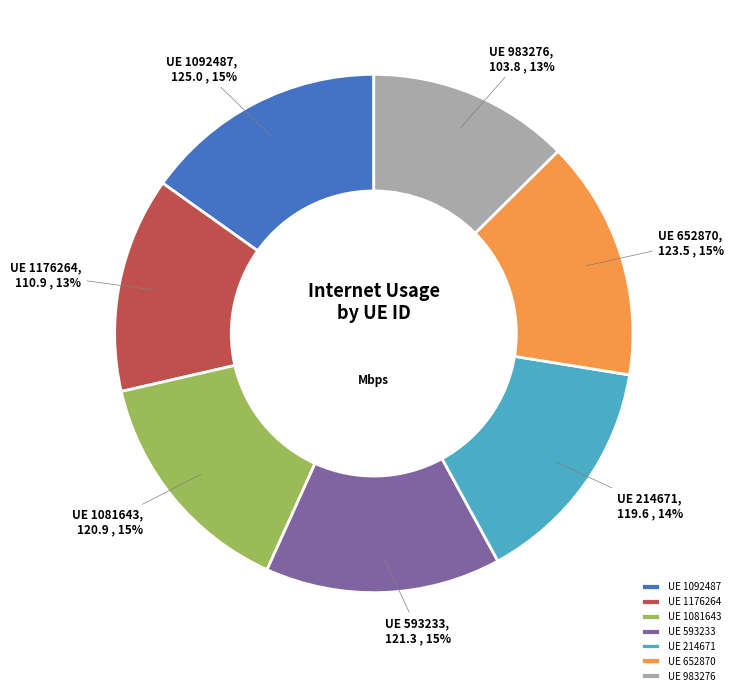

Does UE 1081643 account for over 50% of the chart?

No